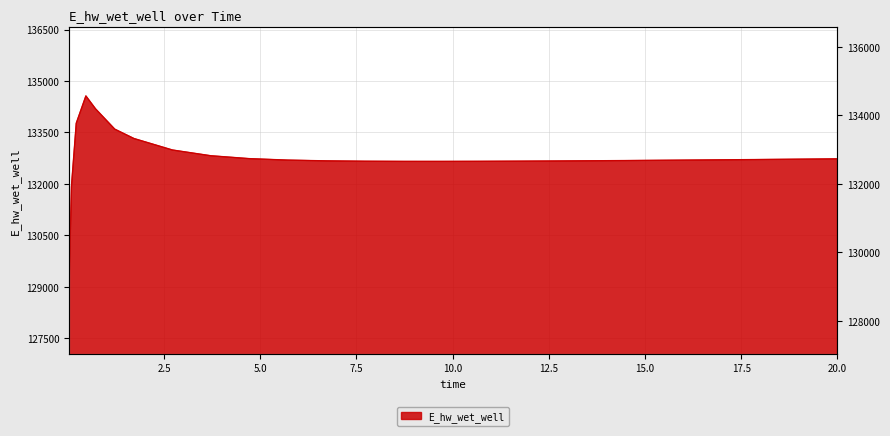

How many lines are shown in the chart?

1